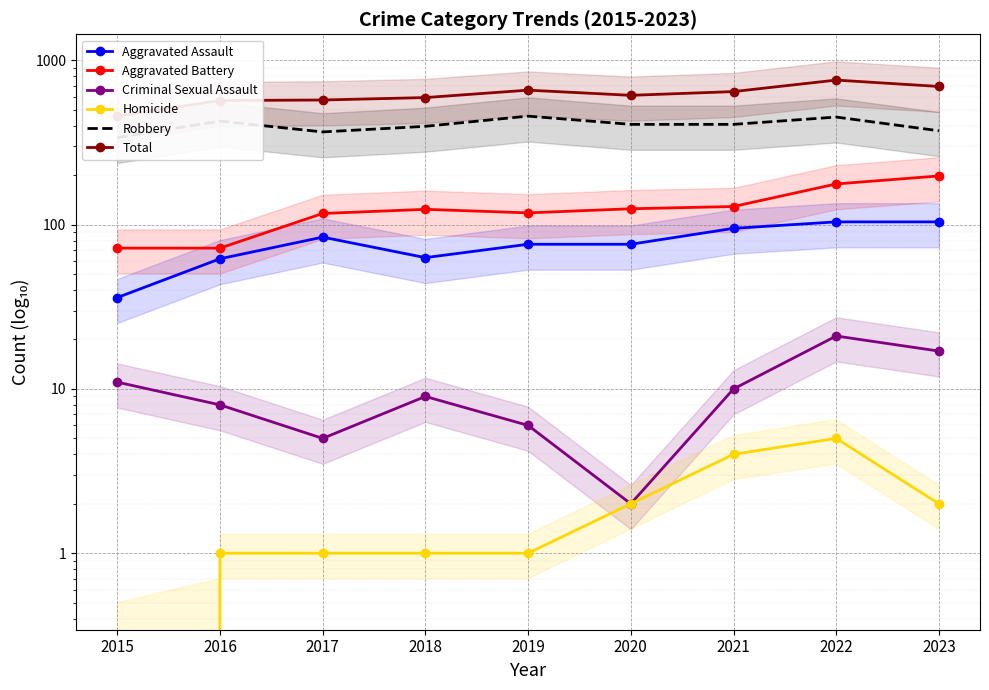

What is the total value across all series at 2022?

1518